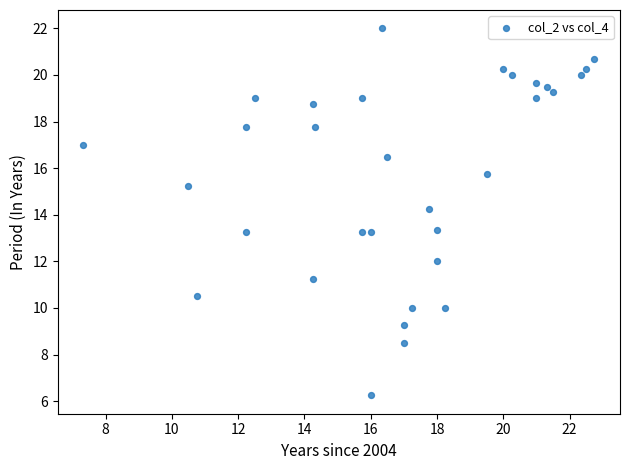

What is the range of X values (max minus min)?

15.4